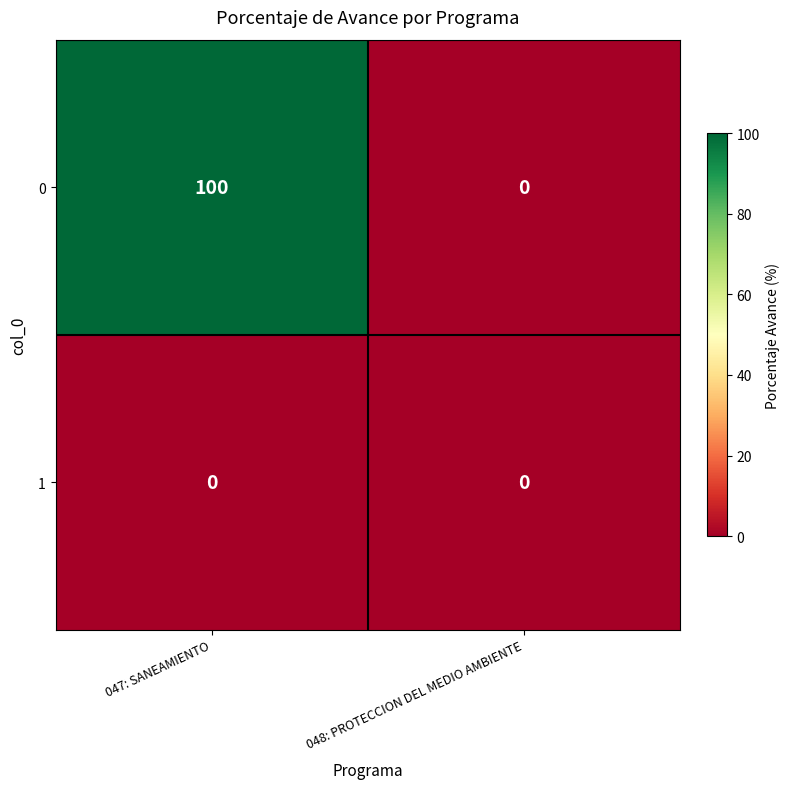

Which series has the widest spread of values?

0